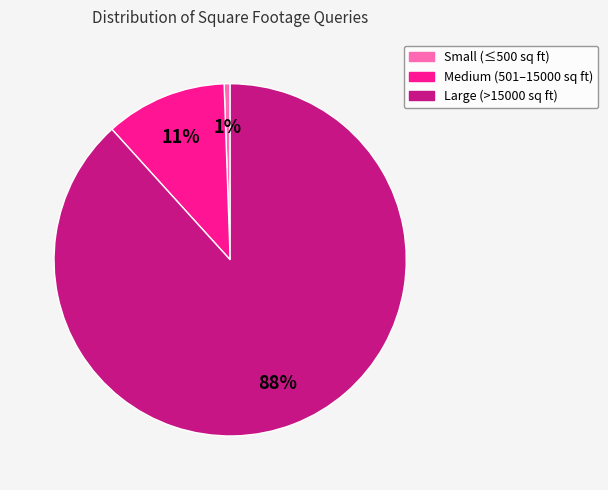

Which has a higher value, Small (≤500 sq ft) or Medium (501–15000 sq ft)?

Medium (501–15000 sq ft)